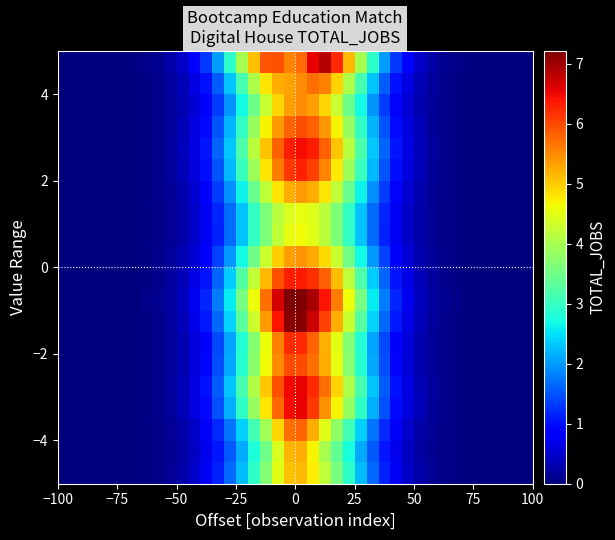

At how many categories does at least one series exceed 2?

15